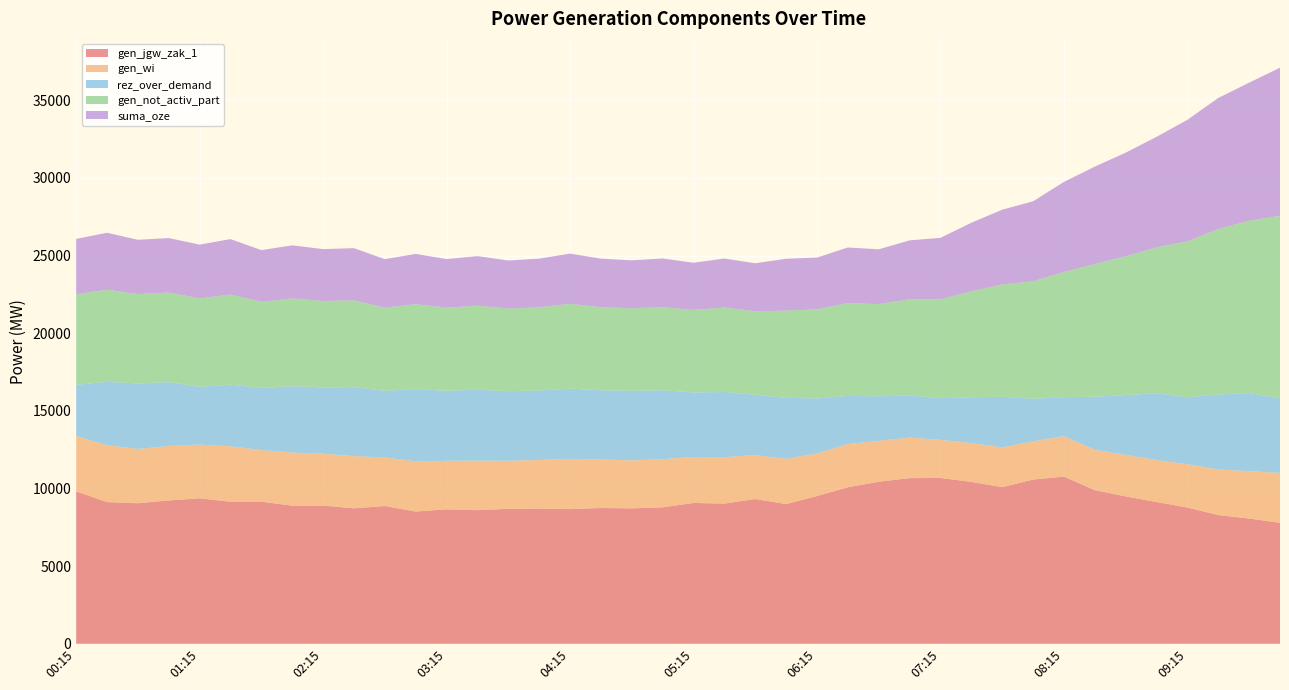

Reading left to right, transcribe all the data shown in this chart.

gen_jgw_zak_1: 9816	9123	9051	9229	9367	9146	9151	8893	8898	8724	8870	8515	8658	8603	8691	8703	8672	8742	8720	8787	9068	9028	9321	8996	9512	10082	10434	10667	10679	10427	10085	10573	10770	9892	9489	9128	8776	8289	8065	7789
gen_wi: 3565	3668	3493	3507	3462	3571	3324	3419	3341	3361	3125	3238	3127	3191	3095	3132	3237	3125	3086	3105	2963	2990	2831	2914	2748	2783	2633	2611	2453	2503	2561	2463	2602	2602	2678	2706	2784	2937	3049	3217
rez_over_demand: 3297	4079	4223	4114	3721	3972	3998	4278	4268	4442	4296	4651	4508	4563	4480	4476	4520	4458	4488	4429	4156	4196	3882	3930	3540	3094	2872	2716	2679	2944	3262	2744	2507	3416	3849	4305	4318	4826	5035	4796
gen_not_activ_part: 5828	5931	5756	5771	5692	5801	5554	5649	5568	5589	5352	5465	5353	5417	5321	5358	5462	5351	5312	5358	5316	5438	5375	5617	5737	5983	5933	6194	6369	6826	7230	7564	8067	8544	8940	9388	10038	10655	11099	11755
suma_oze: 3565	3668	3493	3507	3462	3571	3324	3419	3341	3361	3125	3238	3127	3191	3095	3132	3237	3125	3086	3133	3036	3157	3095	3337	3333	3579	3530	3791	3962	4412	4816	5150	5798	6276	6671	7120	7826	8443	8887	9543